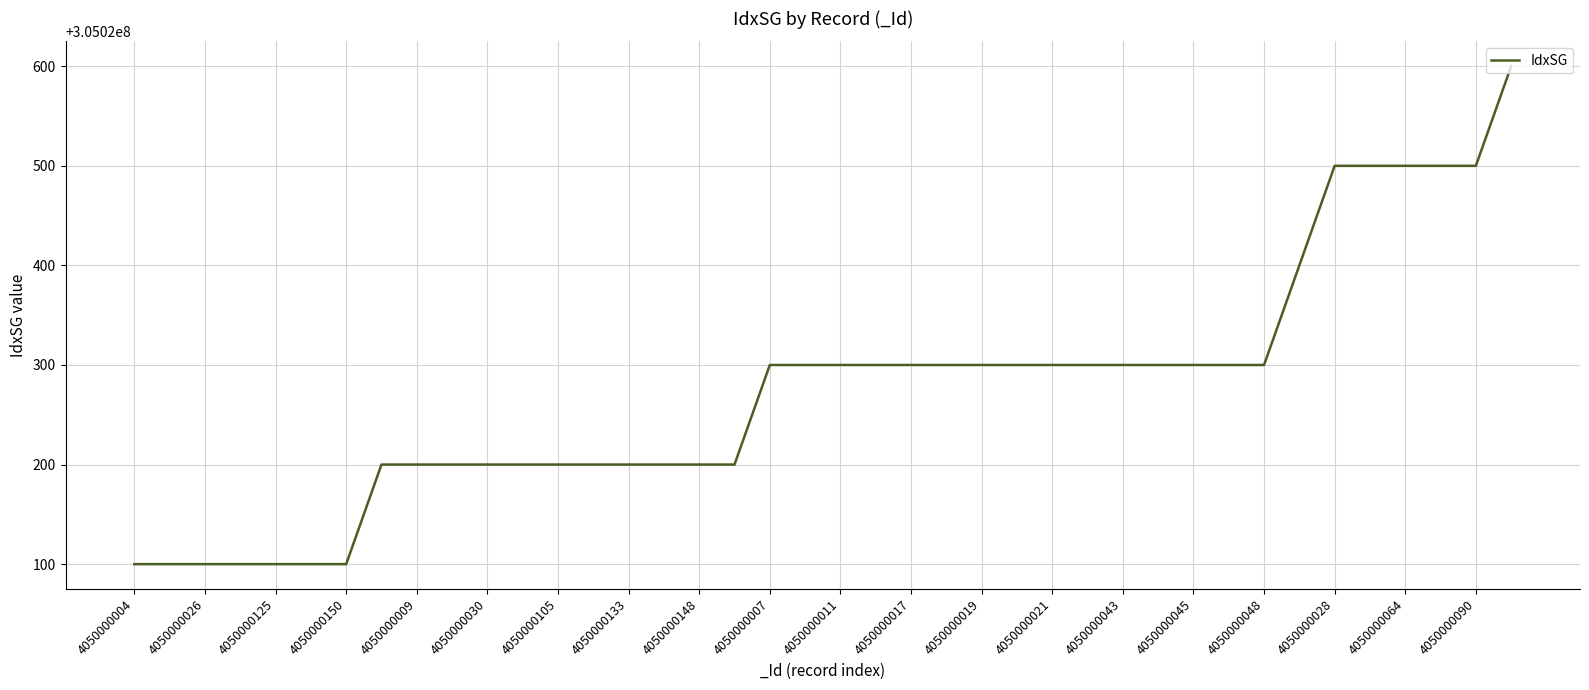

What is the greatest value displayed?

305020600